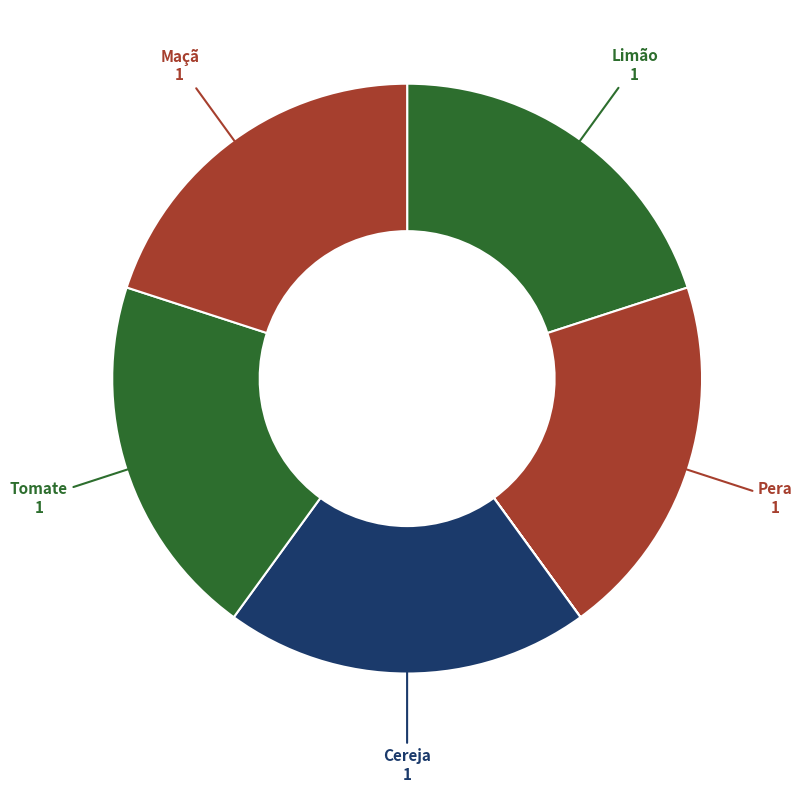

Count the number of slices in the pie.

7